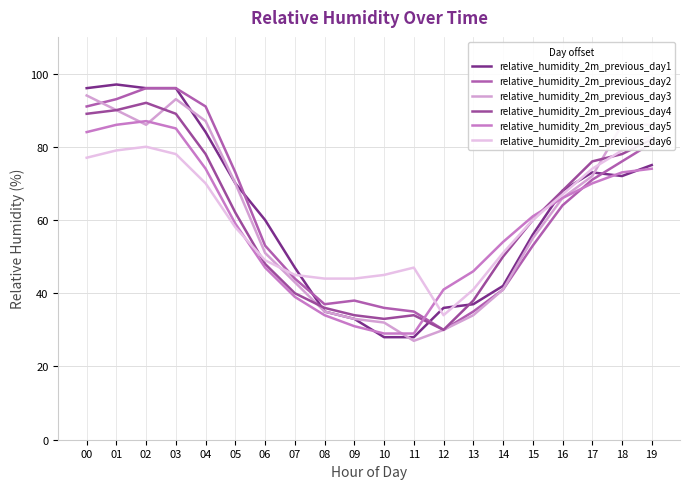

How many data points in relative_humidity_2m_previous_day6 are above 60?

9